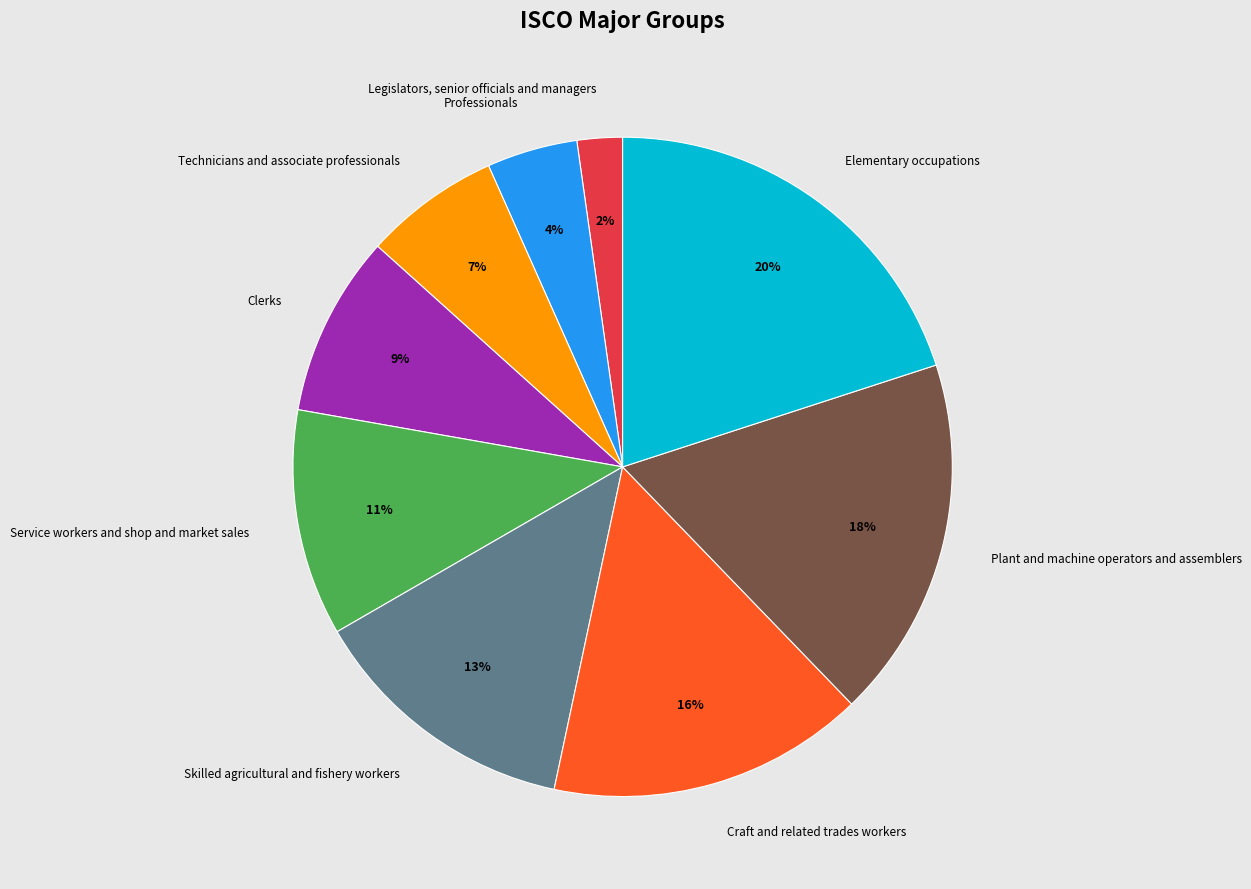

Do Legislators, senior officials and managers and Craft and related trades workers together represent more than half of the pie?

No